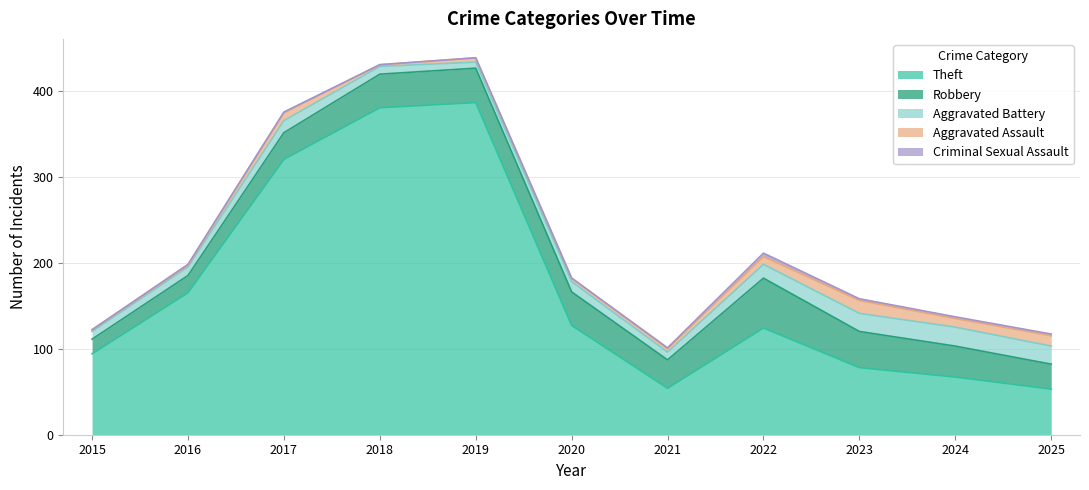

What is the approximate value of Theft at 2025, to the nearest 50?

50